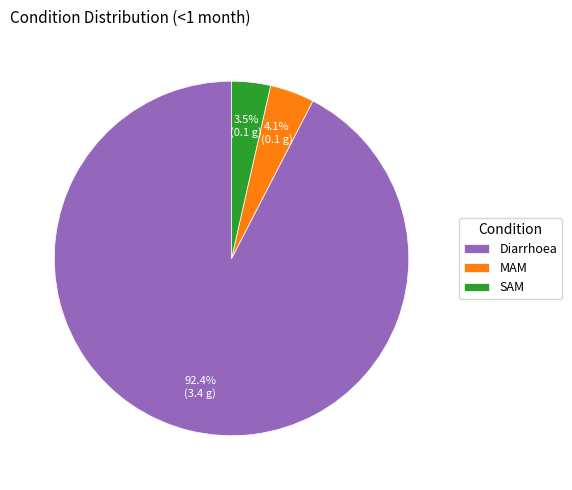

To the nearest percent, what is the difference between the MAM and Diarrhoea slice percentages?

88%